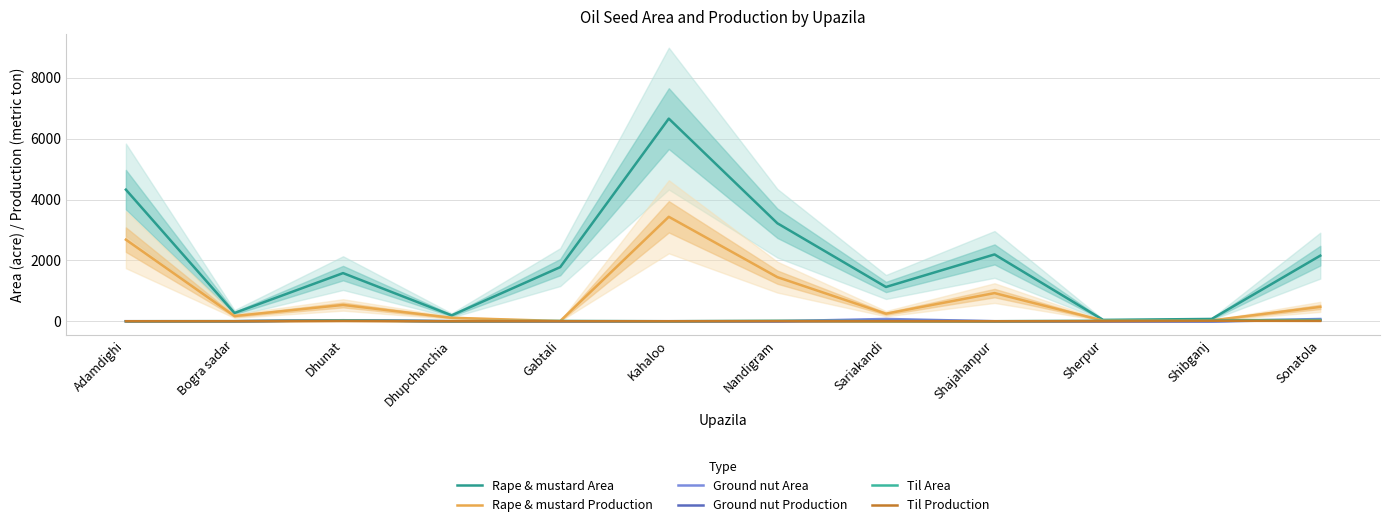

True or false: Til Production and Rape & mustard Production intersect in this chart.

False